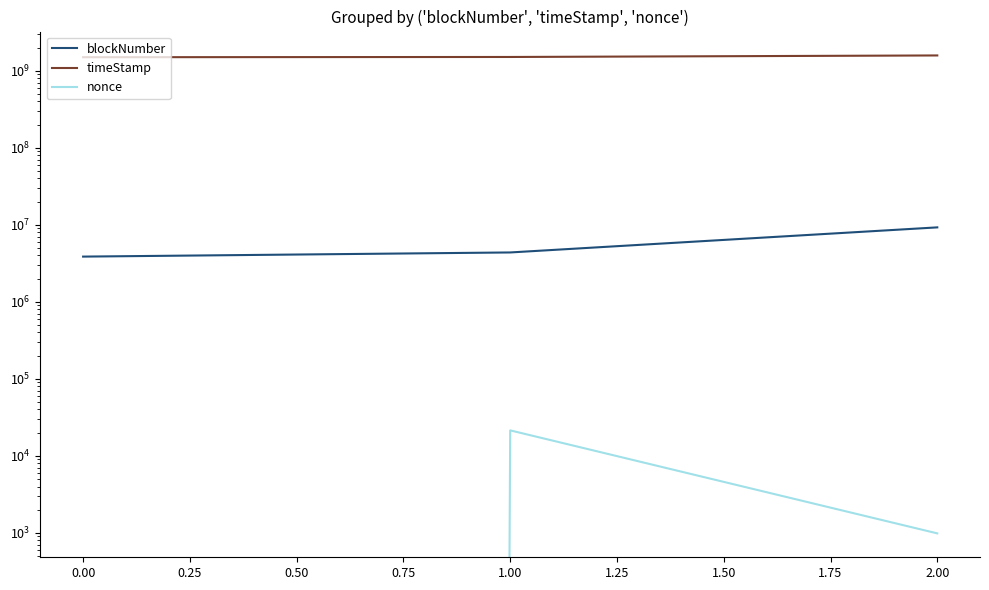

What is the average value of the timeStamp series?

1528026736